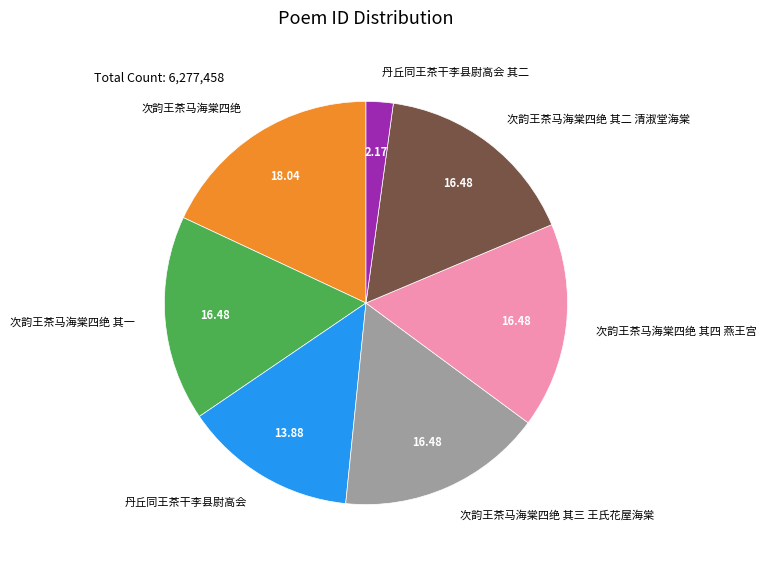

Does 次韵王茶马海棠四绝 represent more than half of the total?

No